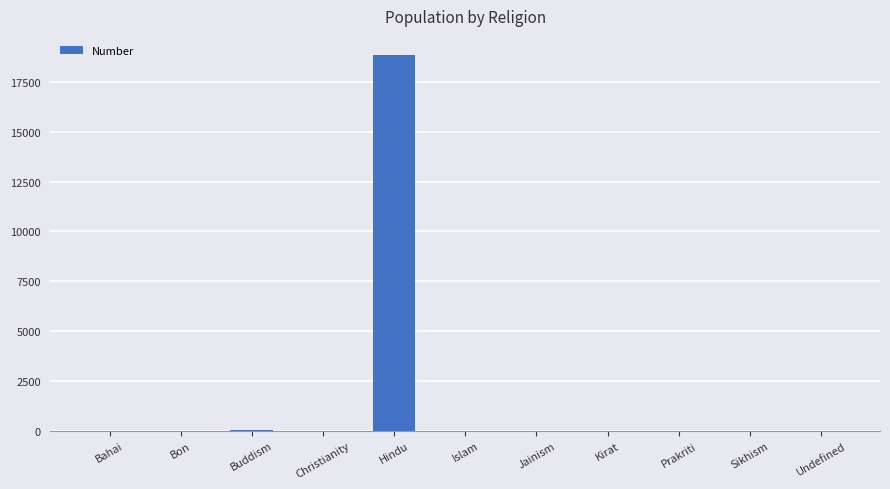

True or false: the data shows 0 at Sikhism.

True